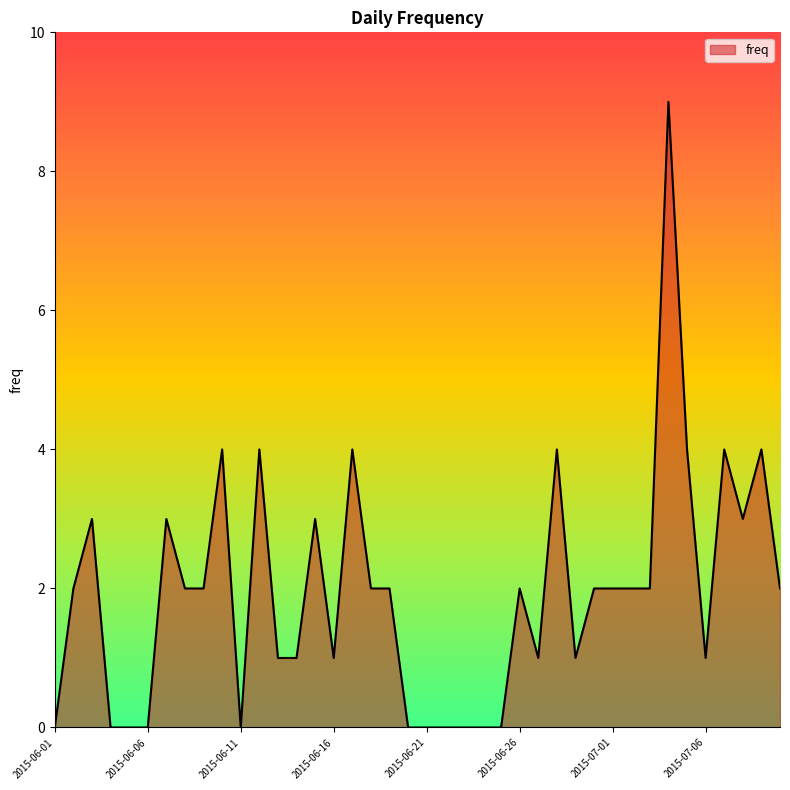

What is the difference between the maximum and minimum values?

9